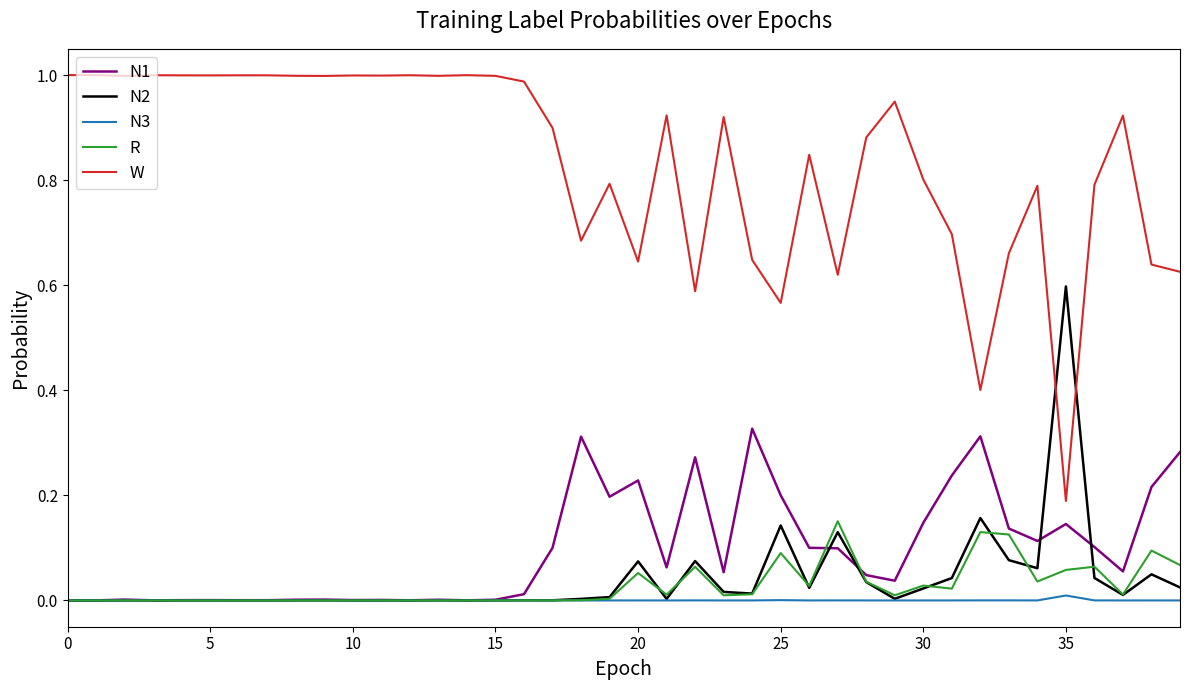

True or false: W and R cross at least once.

False